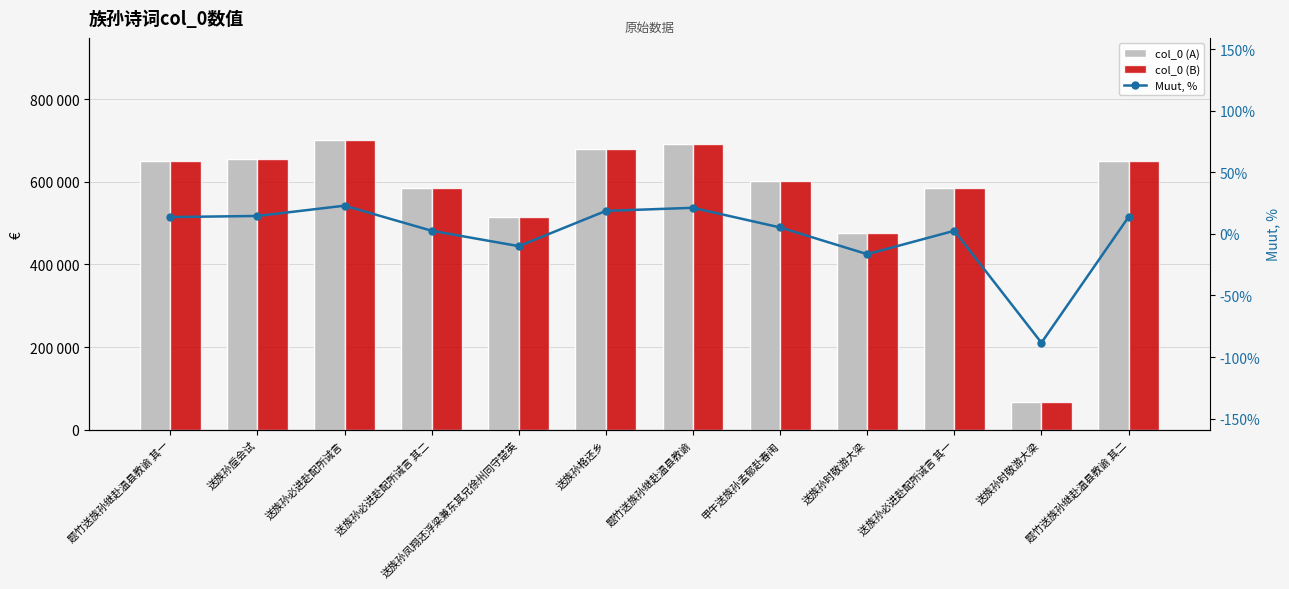

At which category is the sum across all series the highest?

送族孙必进赴配所诫言